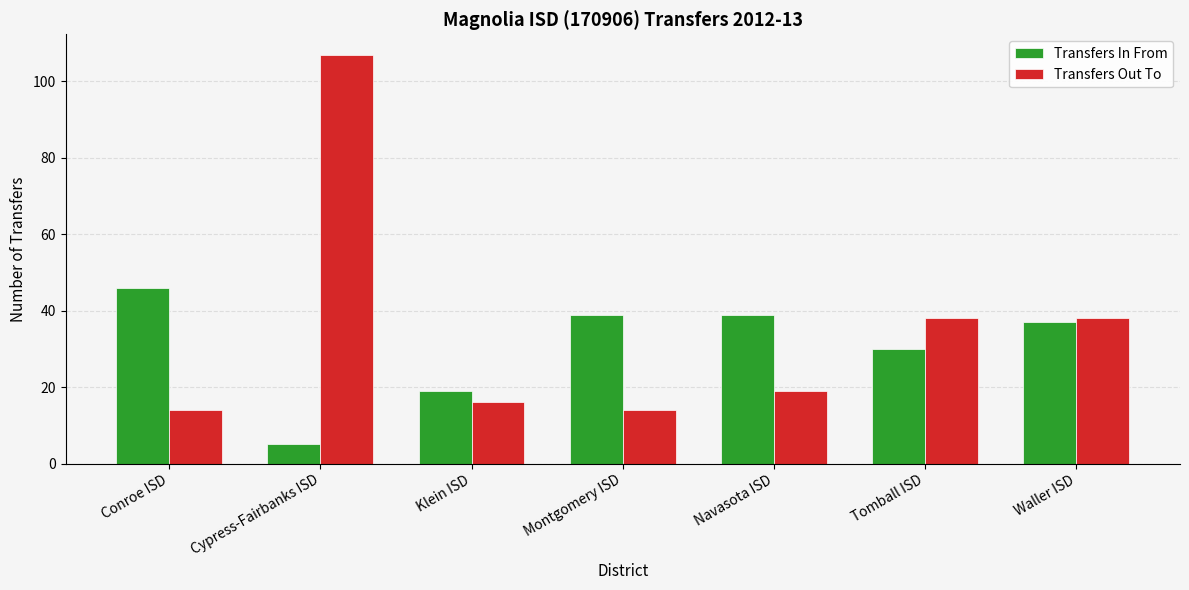

At which category is the sum across all series the highest?

Cypress-Fairbanks ISD